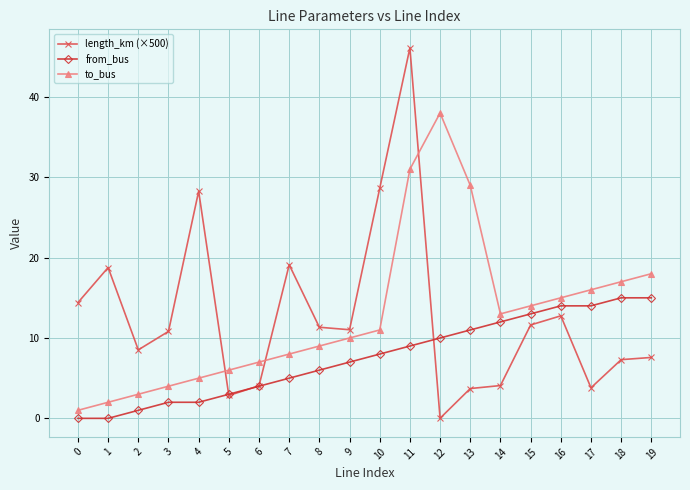

Rank the series by their maximum value, from lowest to highest.

from_bus, to_bus, length_km (×500)